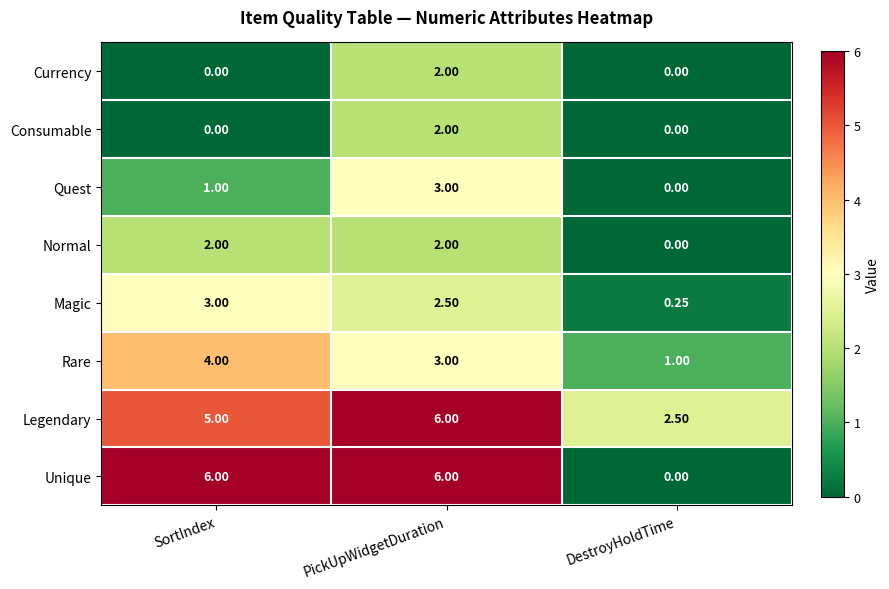

At how many categories does at least one series exceed 4?

2